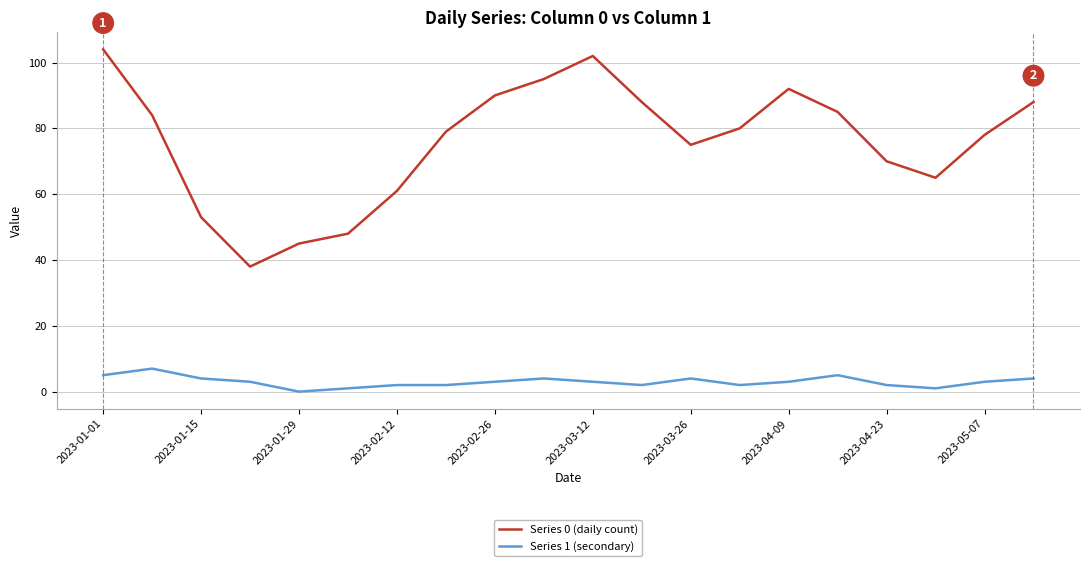

What is the difference between the maximum and second lowest values in the Series 0 (daily count) series?

59